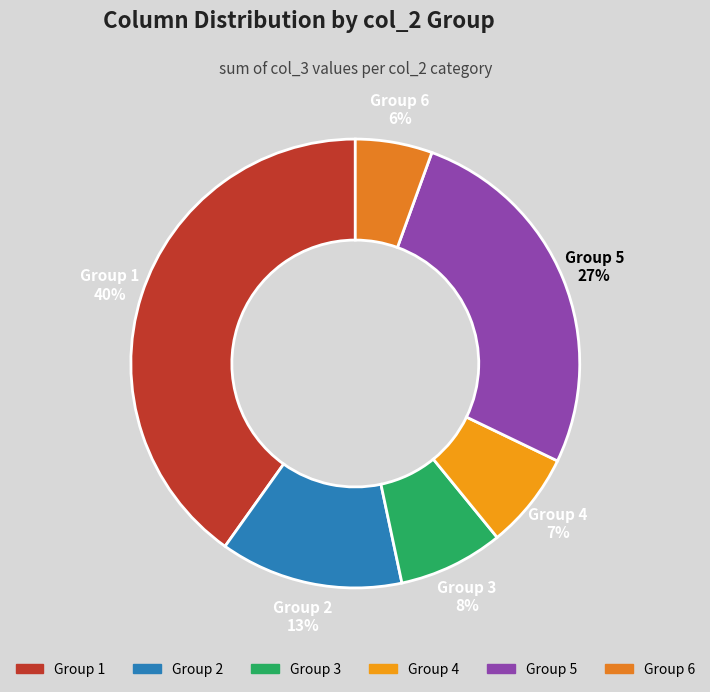

Does any single category account for the majority?

No